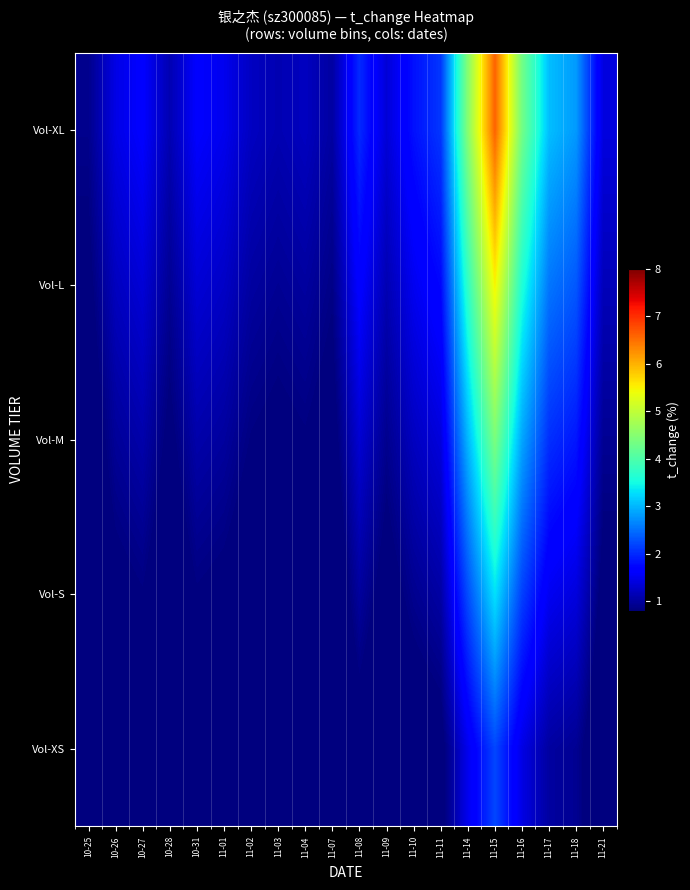

What is the total value across all series at 11-03?

3.8